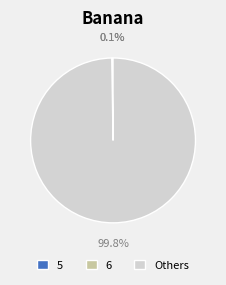

Which category accounts for the majority?

Others